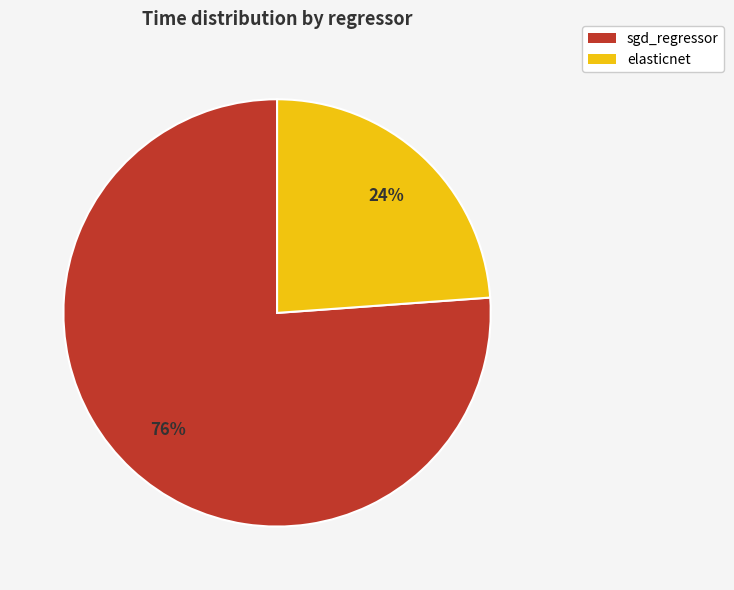

What is the largest slice in the pie chart?

sgd_regressor